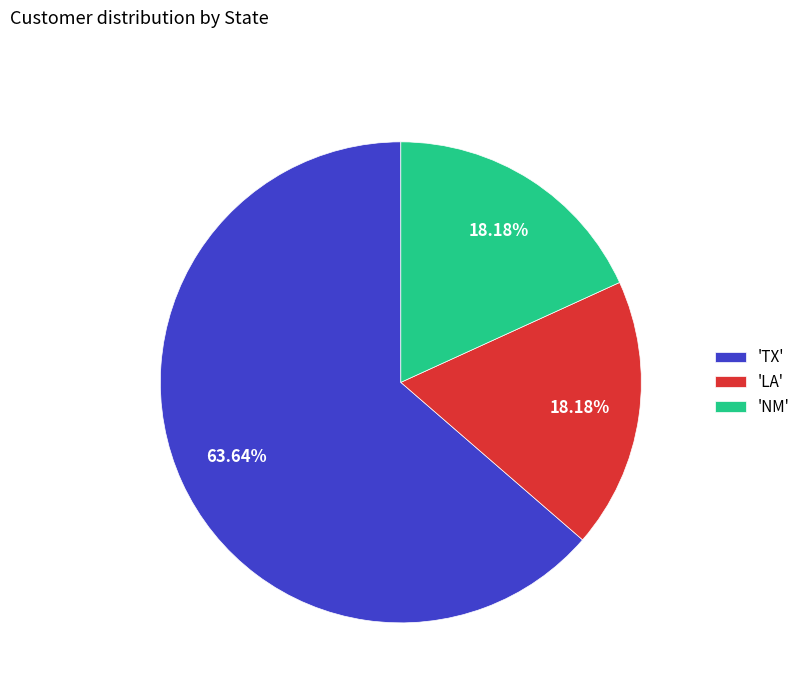

Which category accounts for the majority?

'TX'